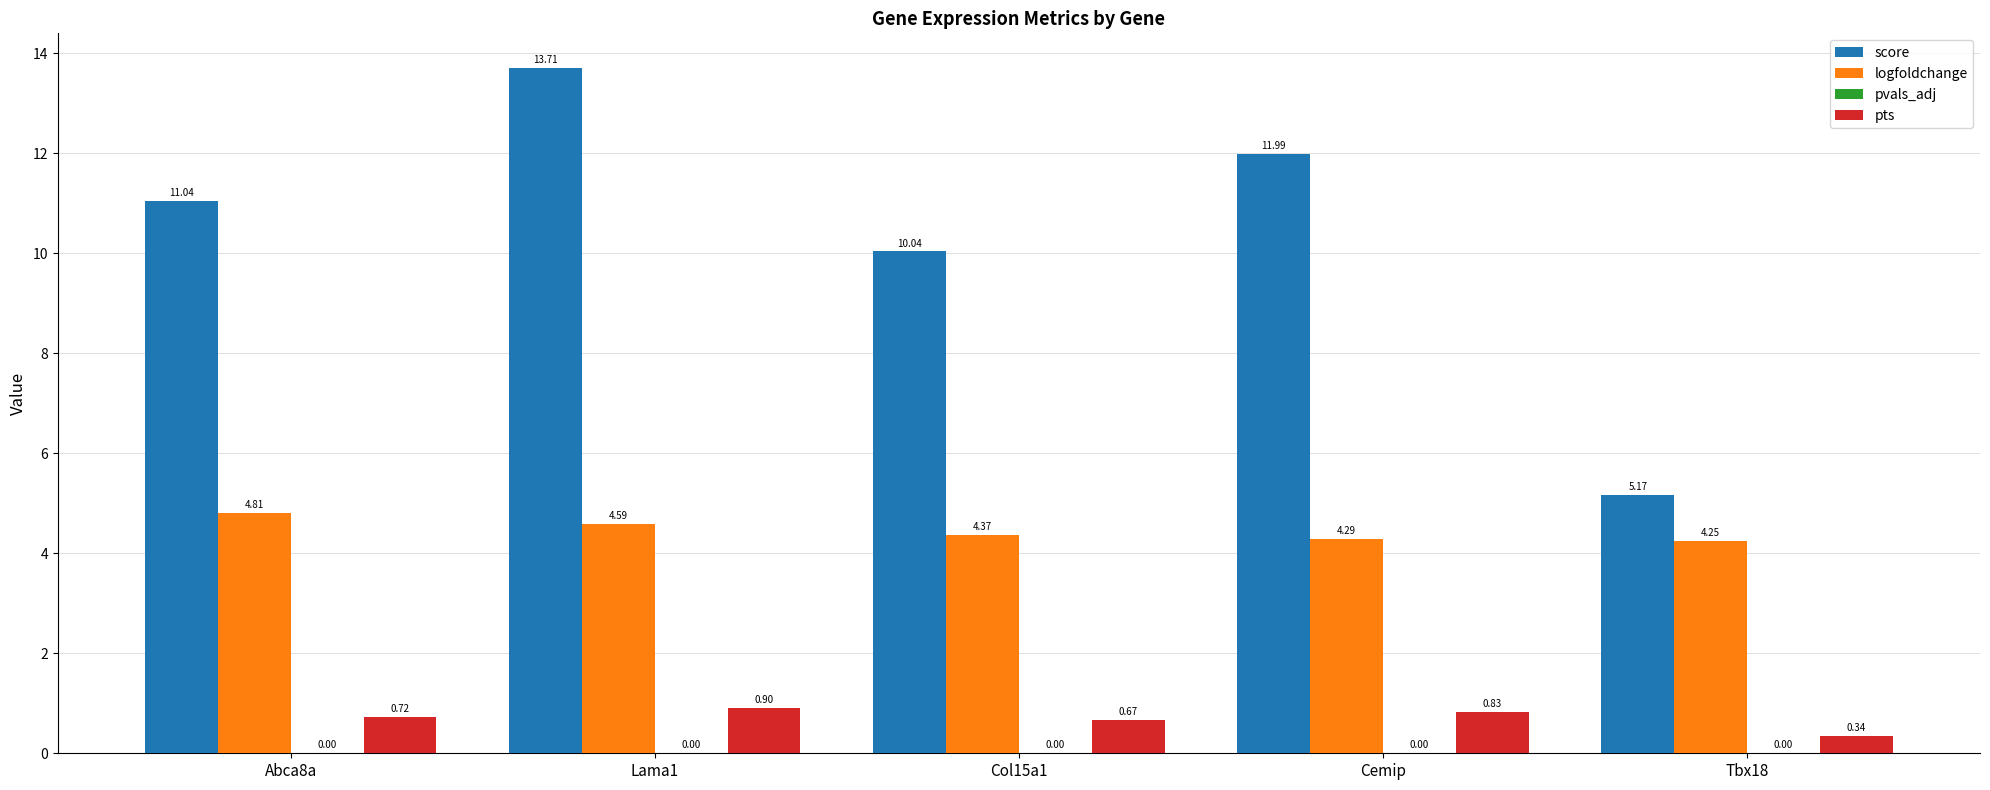

How many distinct data groups are displayed?

4